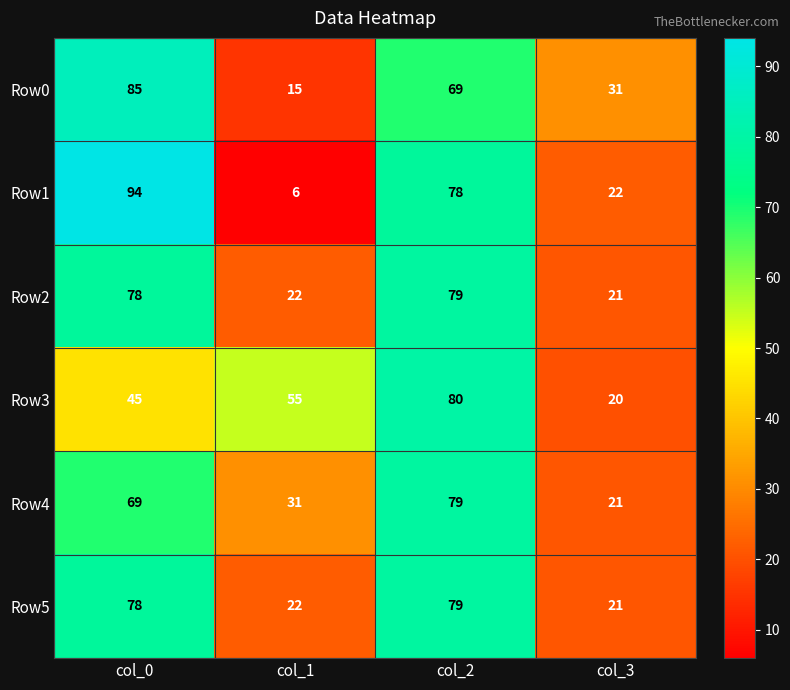

Count the number of data series in this chart.

6